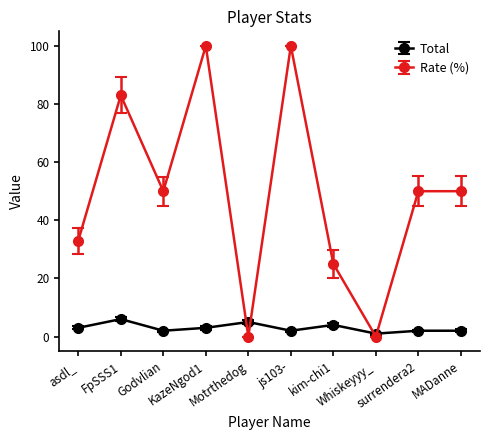

What is the label of the 8th point from the right?

Godvlian